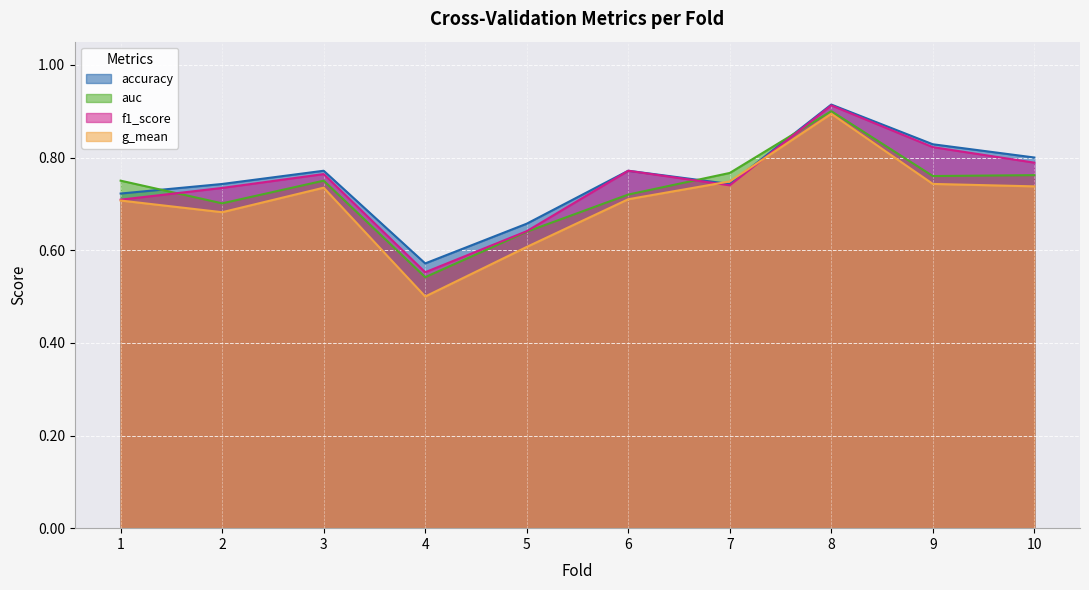

List the series in order of their peak value, highest first.

accuracy, f1_score, auc, g_mean